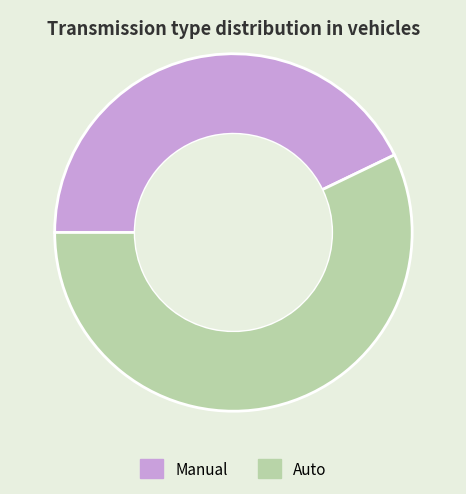

The Manual slice represents 51% of the pie. True or false?

False